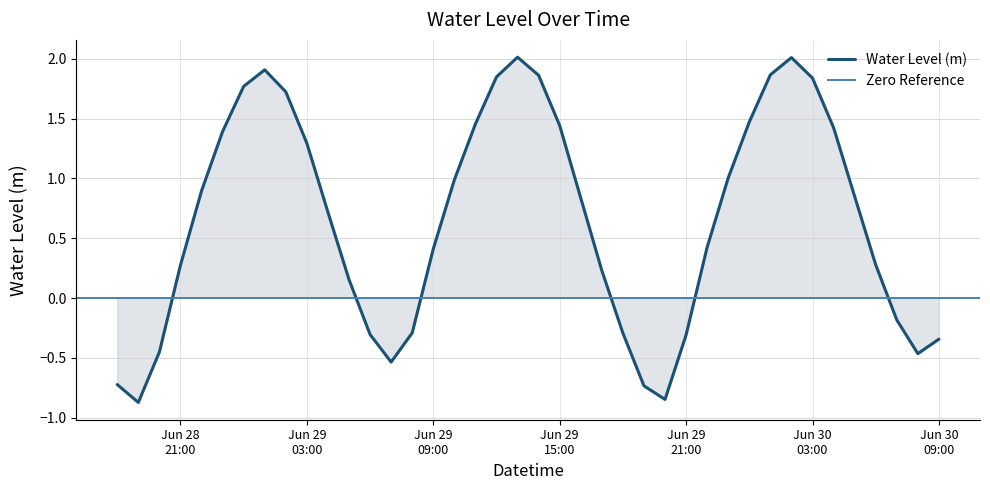

What value does the data have at 2024-06-30 06:00:00?

0.3